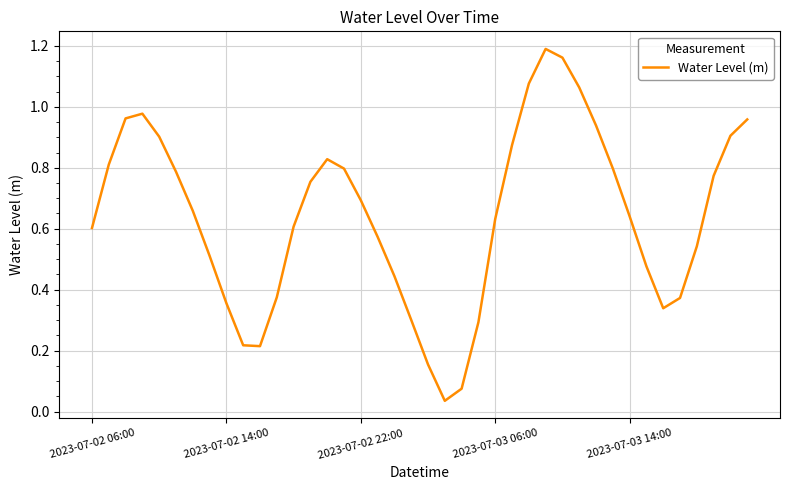

Reading left to right, list all the values displayed in this chart.

0.6	0.8	1.0	1.0	0.9	0.8	0.7	0.5	0.4	0.2	0.2	0.4	0.6	0.8	0.8	0.8	0.7	0.6	0.4	0.3	0.2	0.0	0.1	0.3	0.6	0.9	1.1	1.2	1.2	1.1	0.9	0.8	0.6	0.5	0.3	0.4	0.5	0.8	0.9	1.0